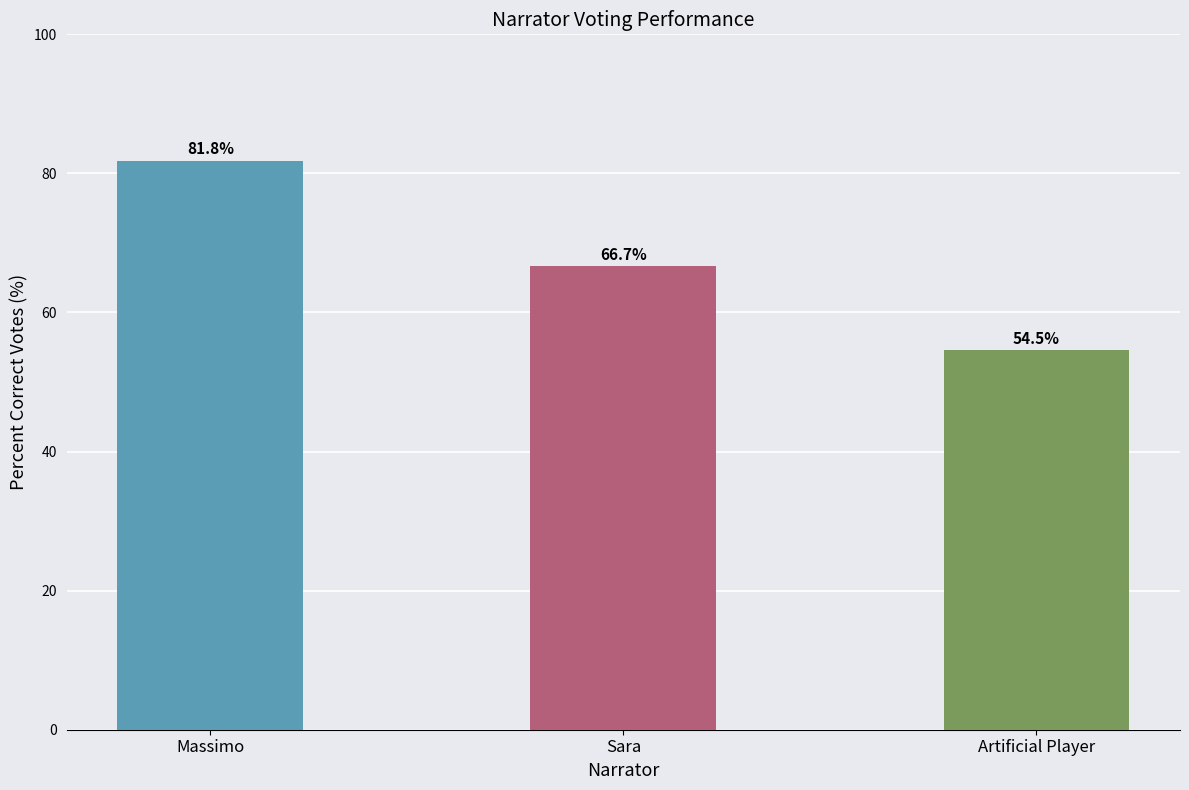

The value at Sara is 32.8. True or false?

False